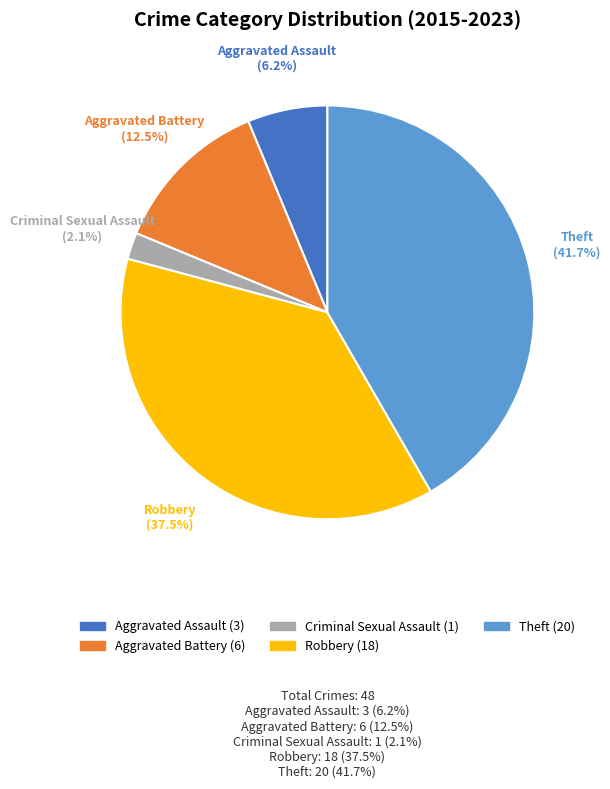

How many segments does this pie chart have?

5